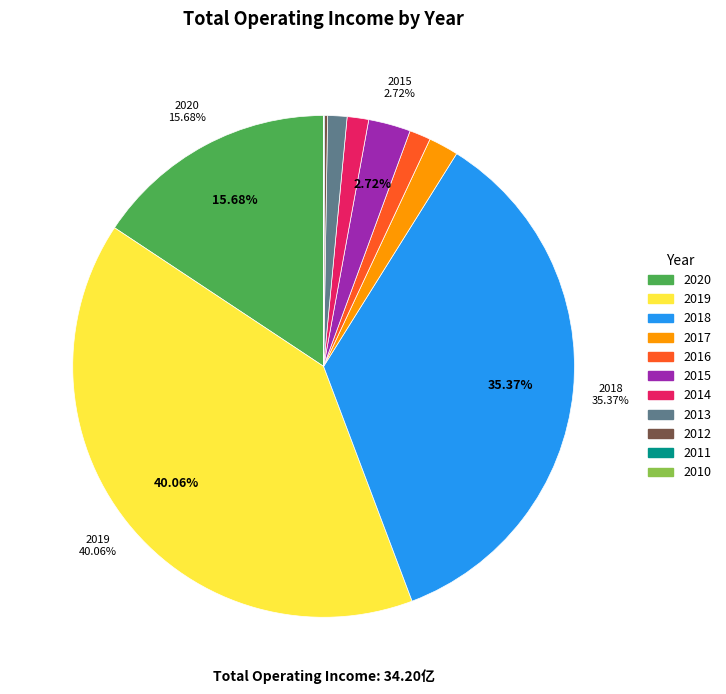

To the nearest percent, what is the average slice percentage?

9%